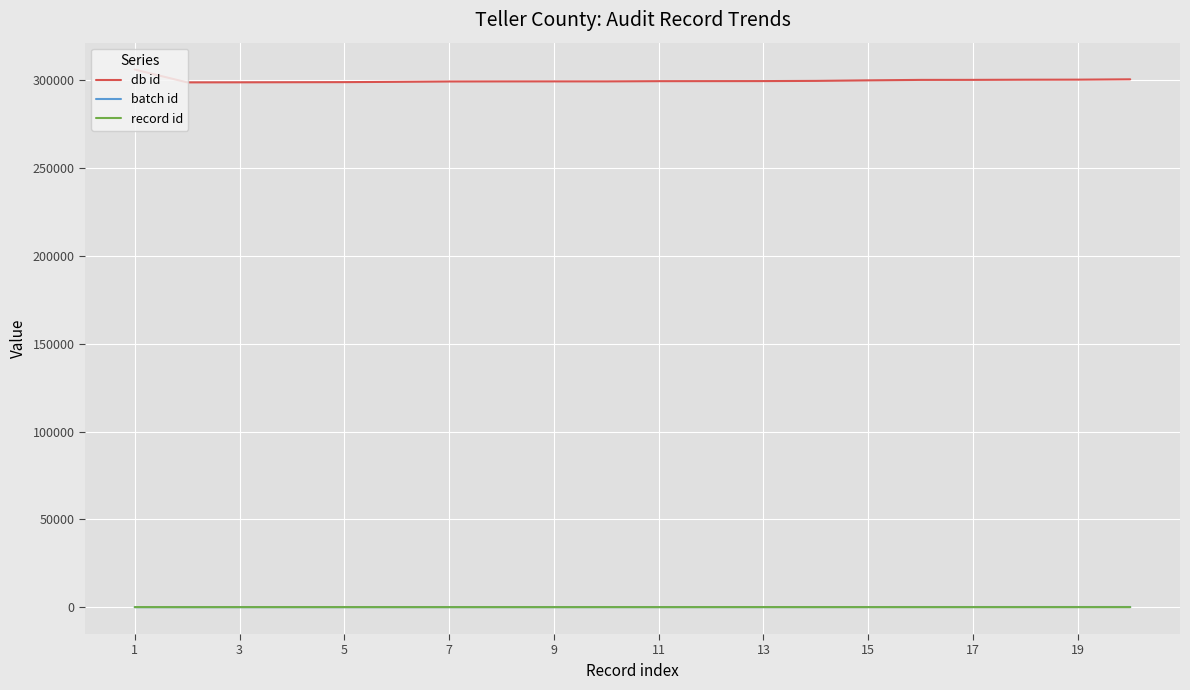

What is the maximum value for db id?

306170